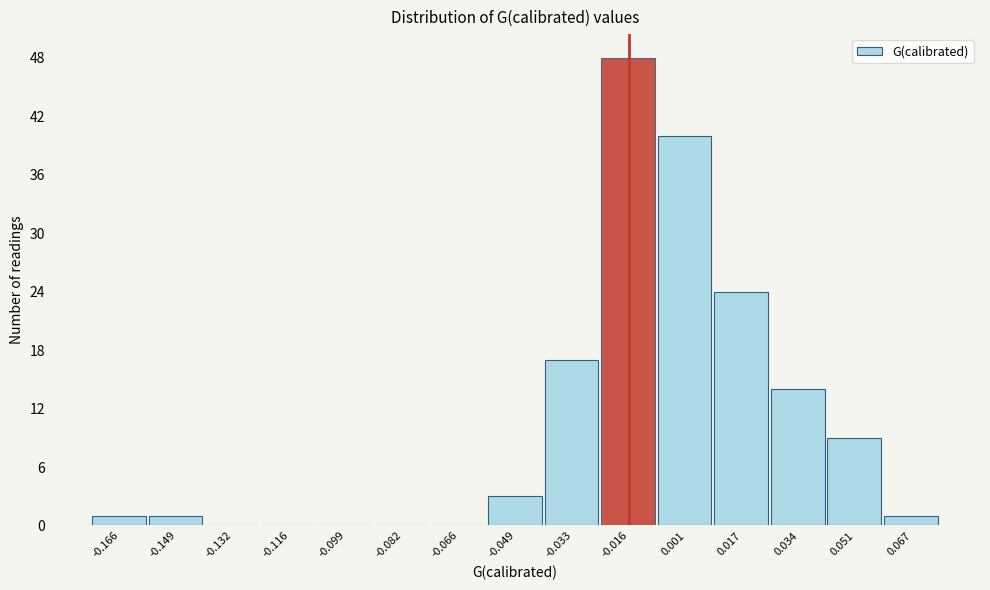

Reading right to left, what are all the values shown in this chart?

0.067=1	0.051=9	0.034=14	0.017=24	0.001=40	-0.016=48	-0.033=17	-0.049=3	-0.066=0	-0.082=0	-0.099=0	-0.116=0	-0.132=0	-0.149=1	-0.166=1